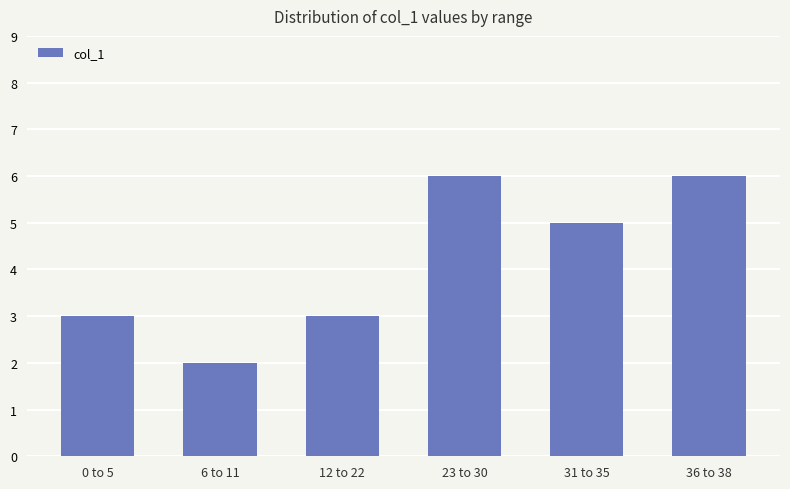

Does the chart contain stacked bars?

No